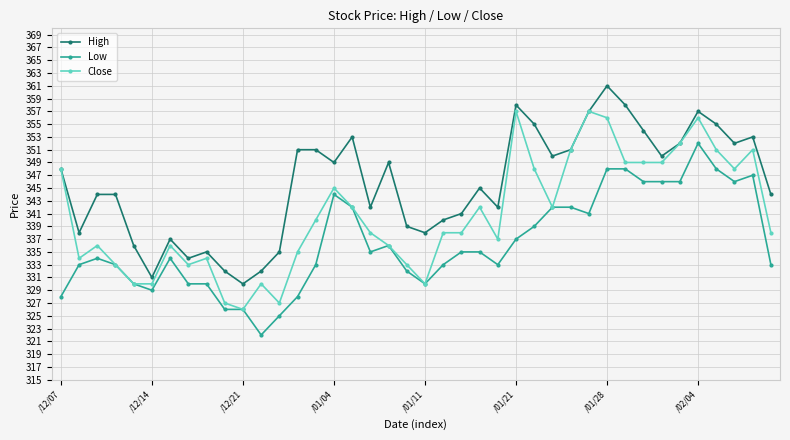

Rank the series by their average value, from highest to lowest.

High, Close, Low